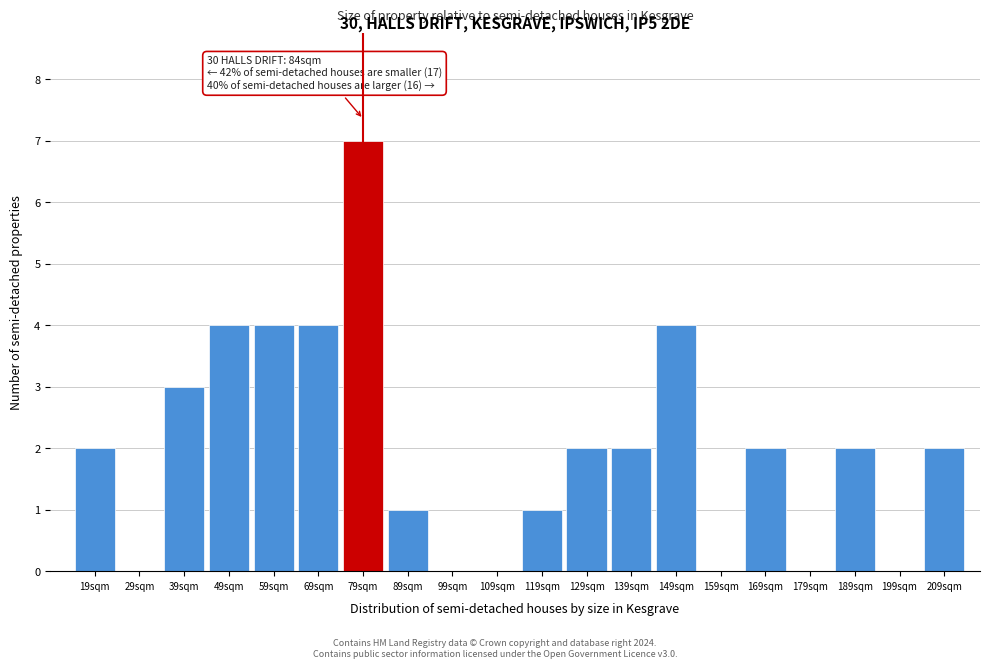

Reading right to left, extract all data points from this chart.

209sqm=2	199sqm=0	189sqm=2	179sqm=0	169sqm=2	159sqm=0	149sqm=4	139sqm=2	129sqm=2	119sqm=1	109sqm=0	99sqm=0	89sqm=1	79sqm=7	69sqm=4	59sqm=4	49sqm=4	39sqm=3	29sqm=0	19sqm=2